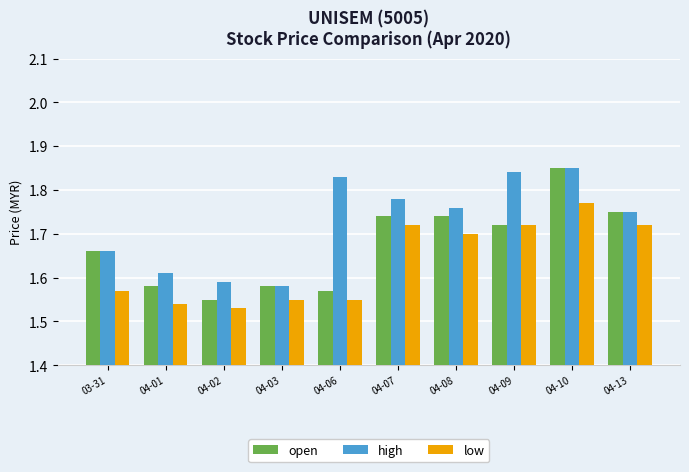

List the series in order of their overall mean, highest first.

high, open, low